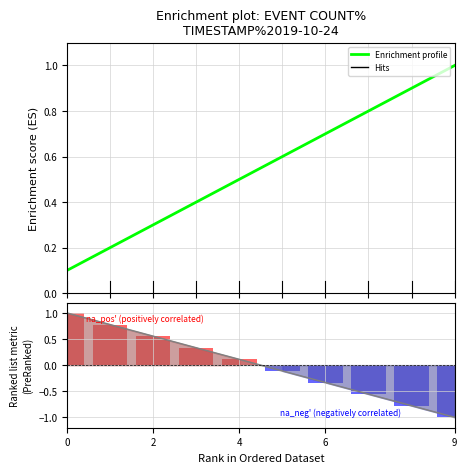

What is the difference between the second highest and minimum values in the Enrichment profile series?

0.8